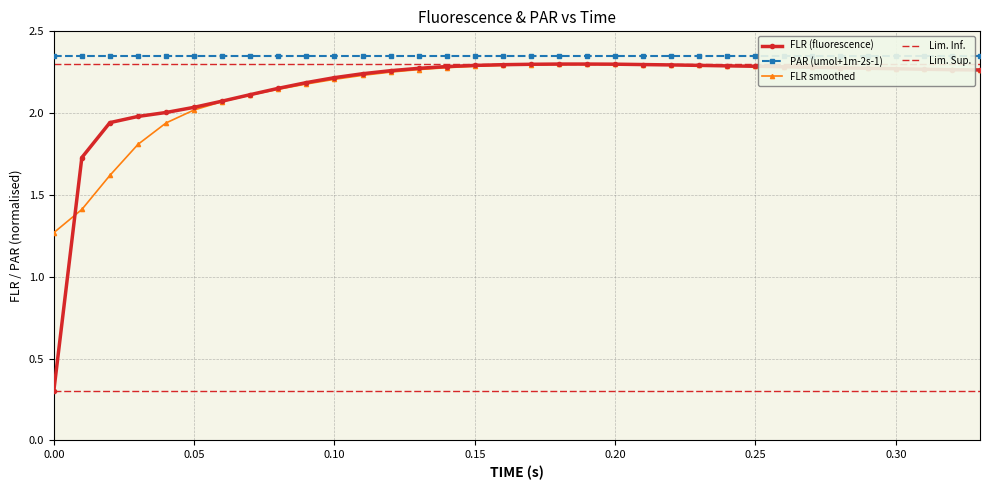

At how many categories does at least one series exceed 1?

34